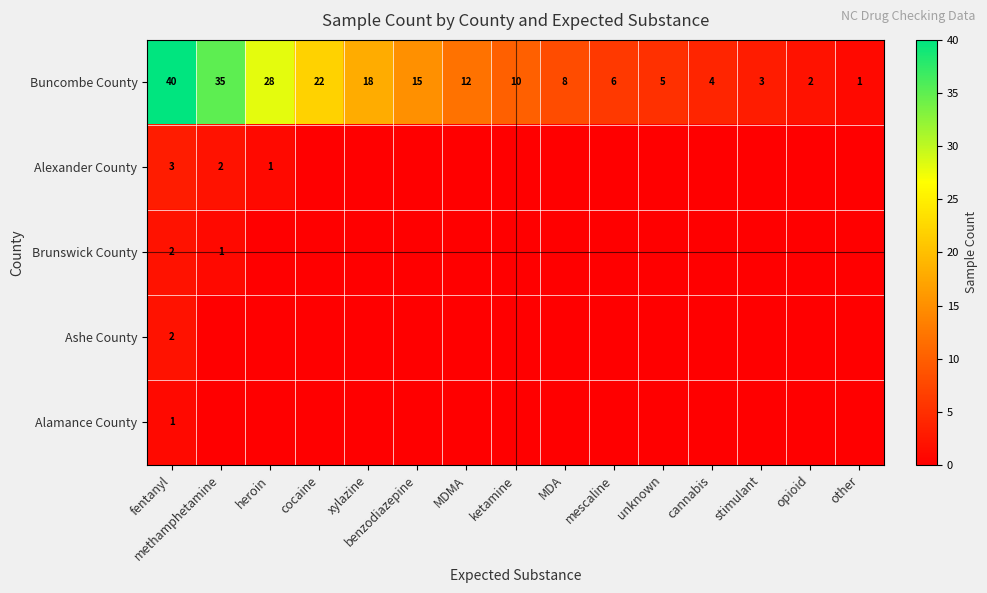

At which category is the sum across all series the highest?

fentanyl